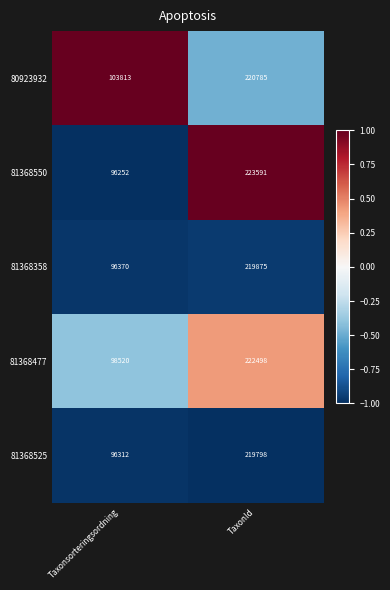

Where is 81368525 nearest to the value 158055?

Taxonsorteringsordning